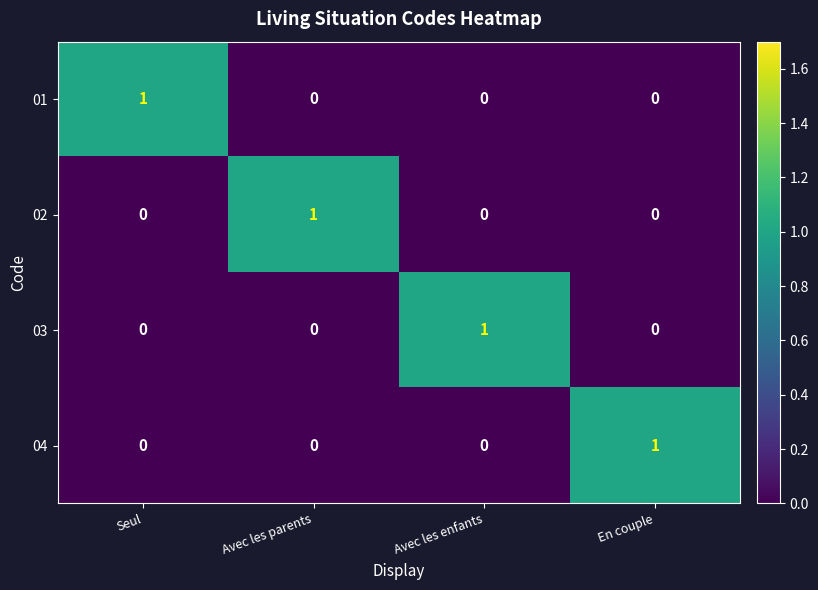

The 01 series shows -1 at En couple. True or false?

False